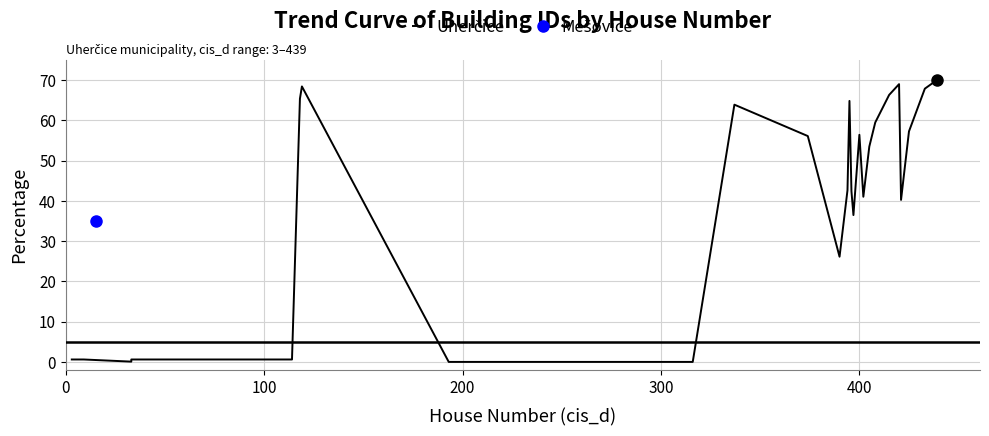

What is the sum of all values?

1056.7